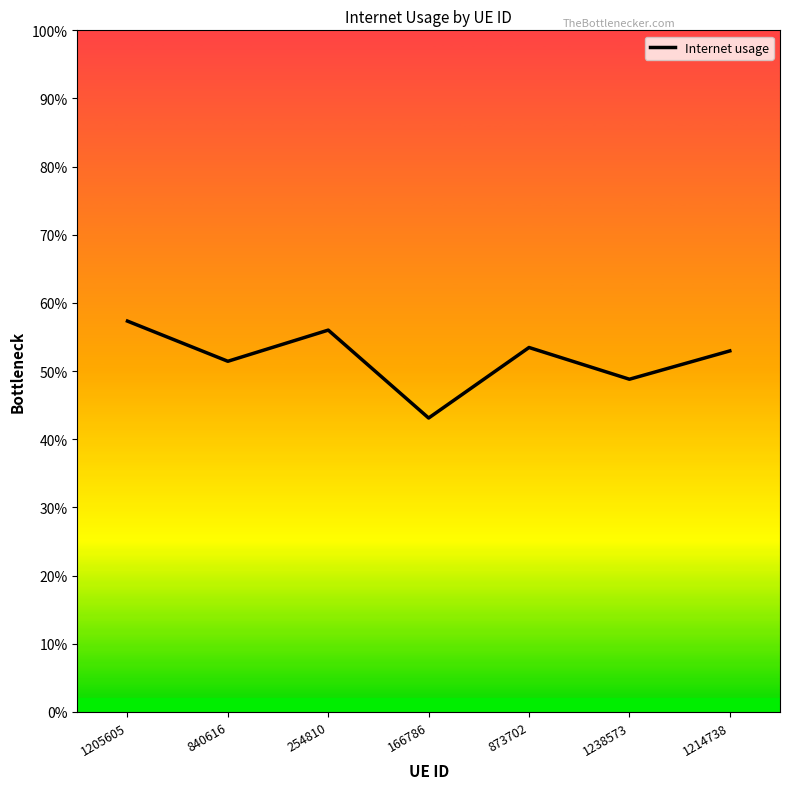

Does the chart have visible grid lines?

No